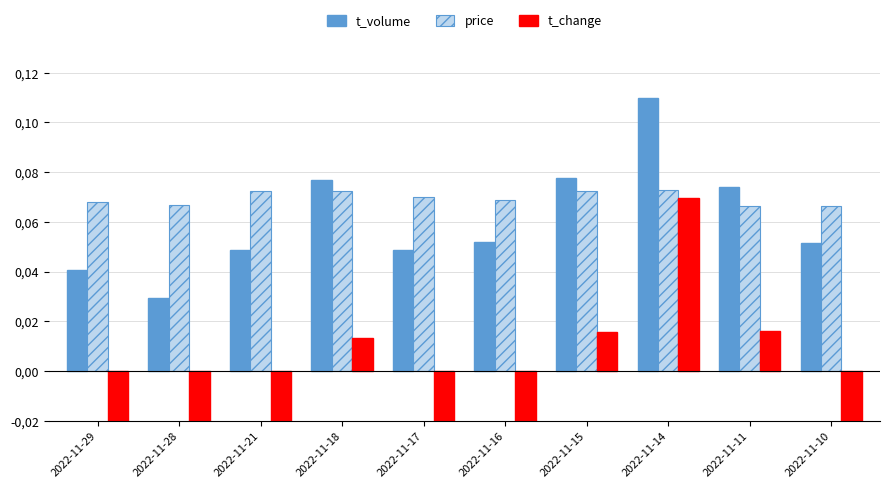

How many bars are there in each group?

3